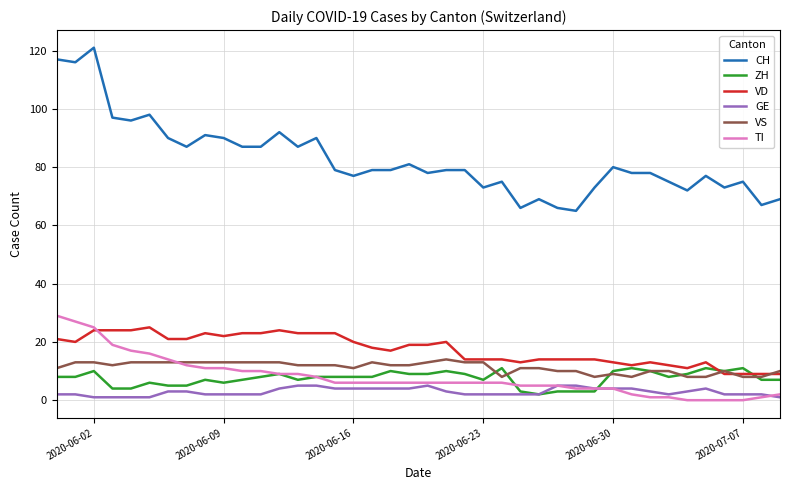

What is the difference between the maximum and minimum values in the ZH series?

9